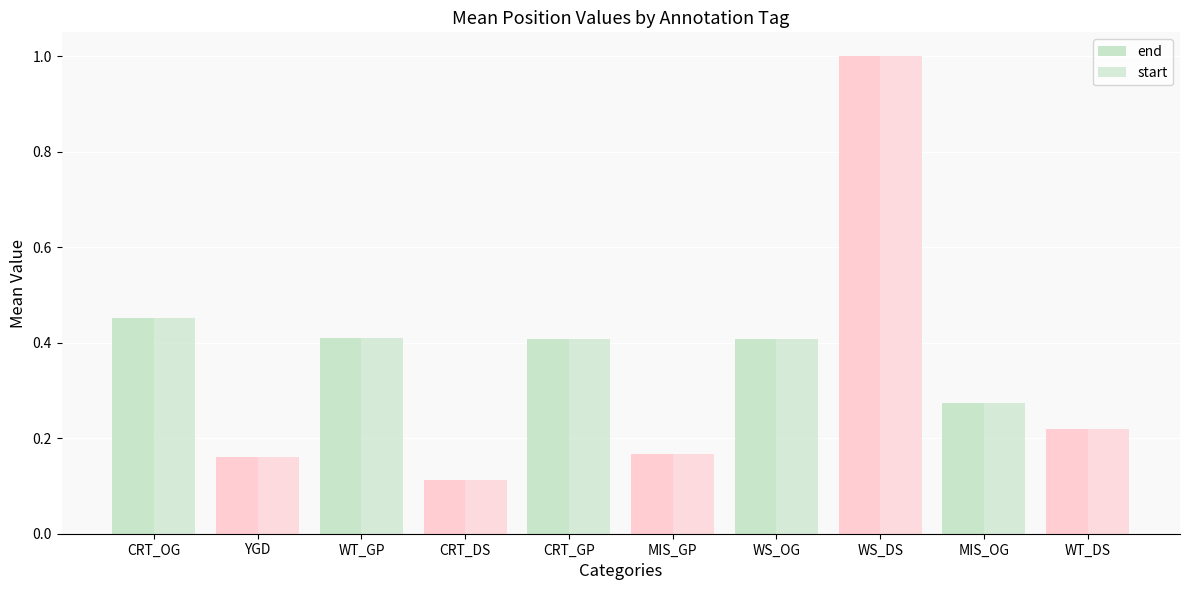

Which series has the widest spread of values?

end